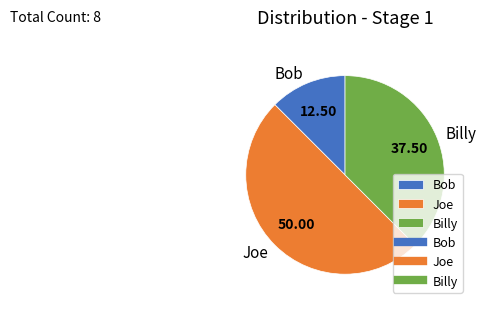

Do Billy and Joe together represent more than half of the pie?

Yes